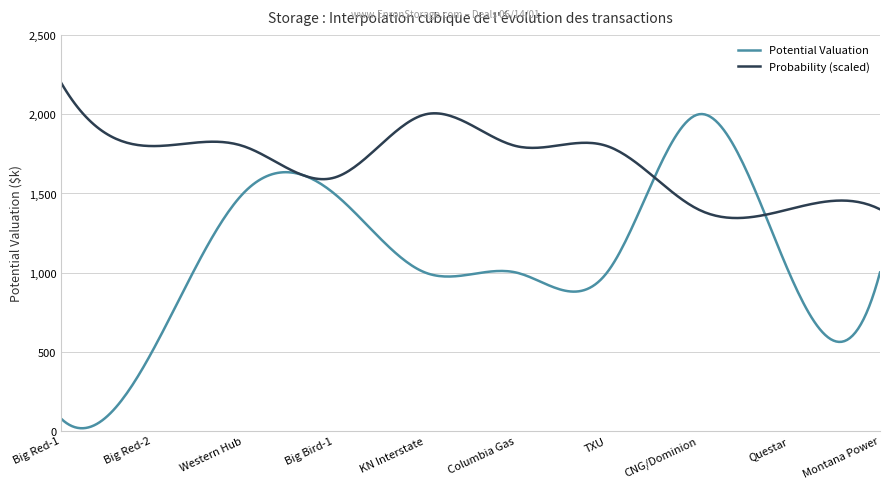

Which series has the largest total across all categories?

Probability (scaled)